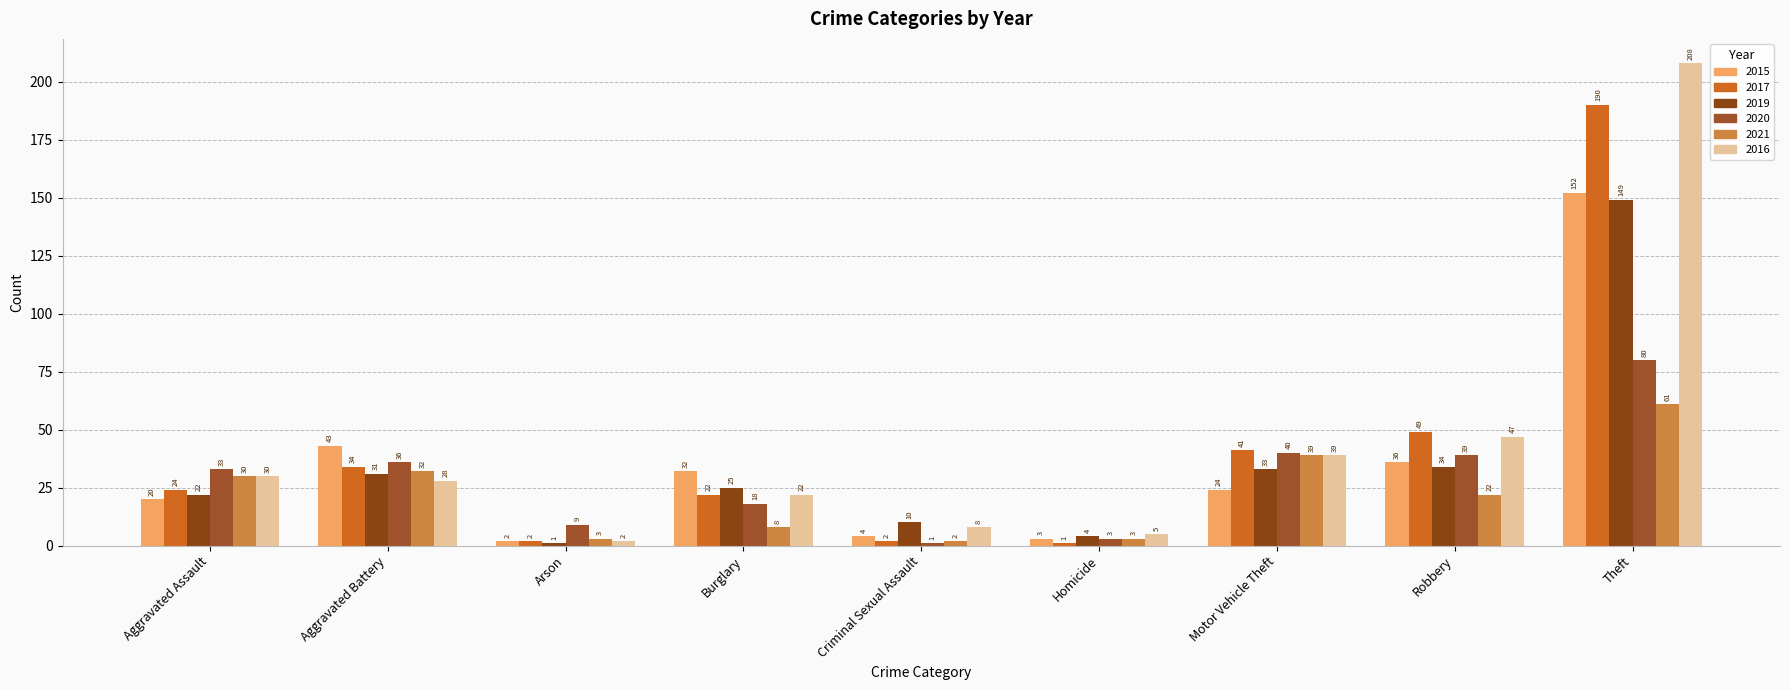

What is the sum of all 2019 values?

309